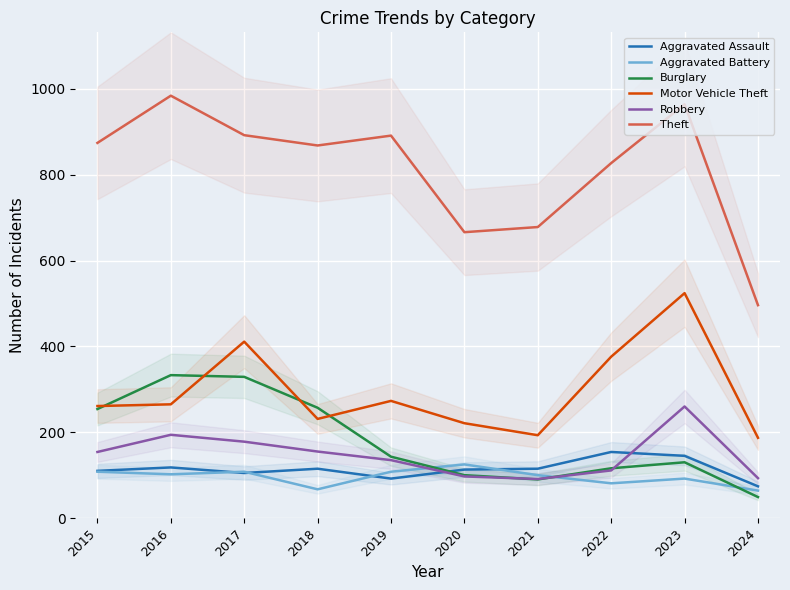

At which label does Aggravated Battery first exceed 102?

2015